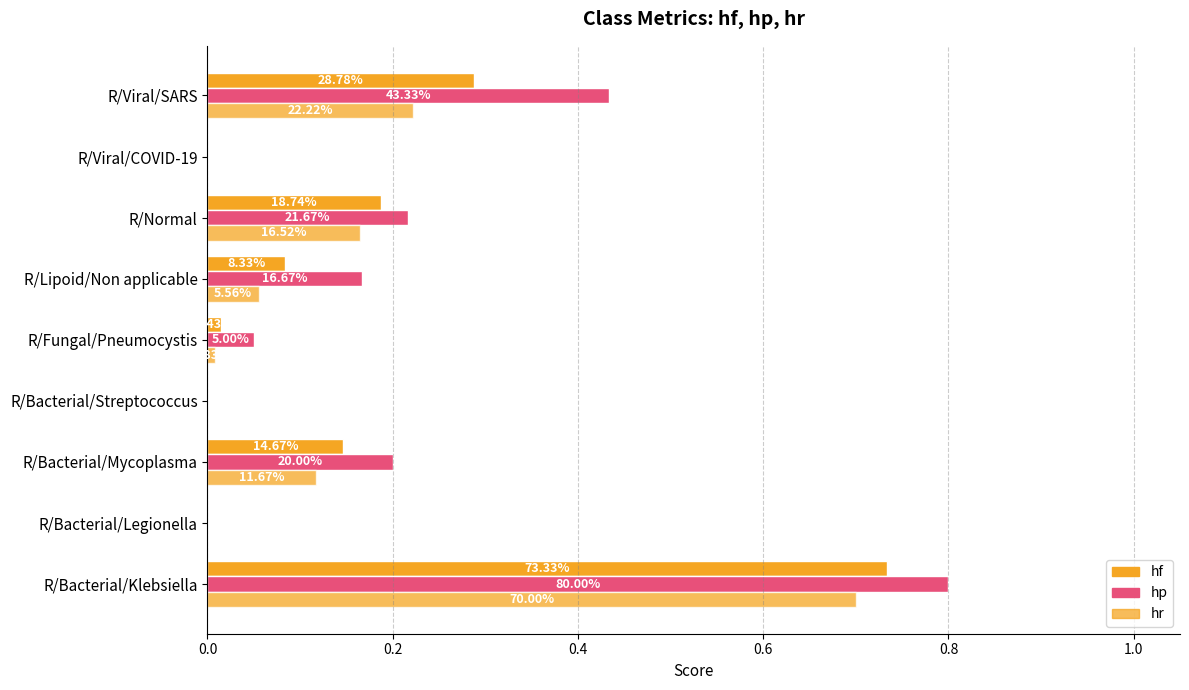

Rank the series by their average value, from lowest to highest.

hr, hf, hp